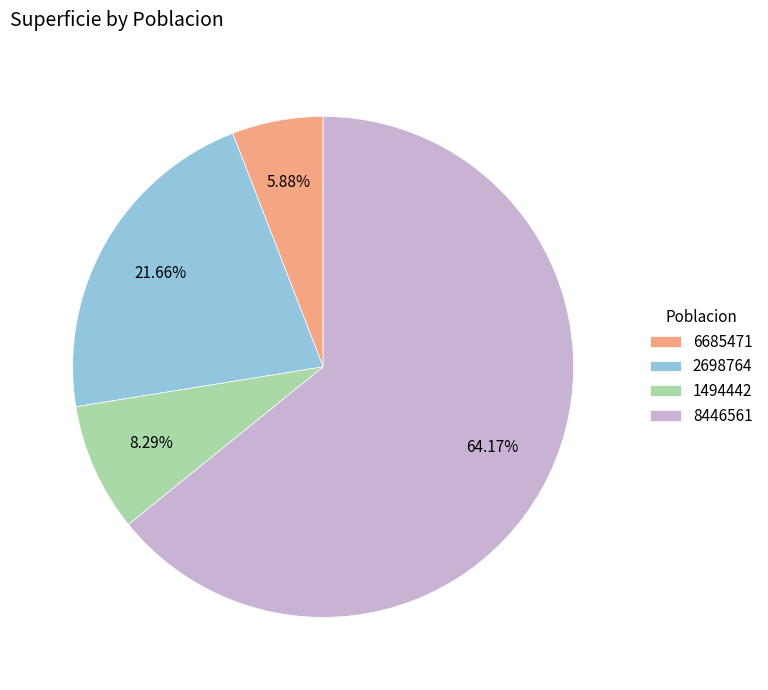

What percentage is the 2698764 slice, to the nearest percent?

22%